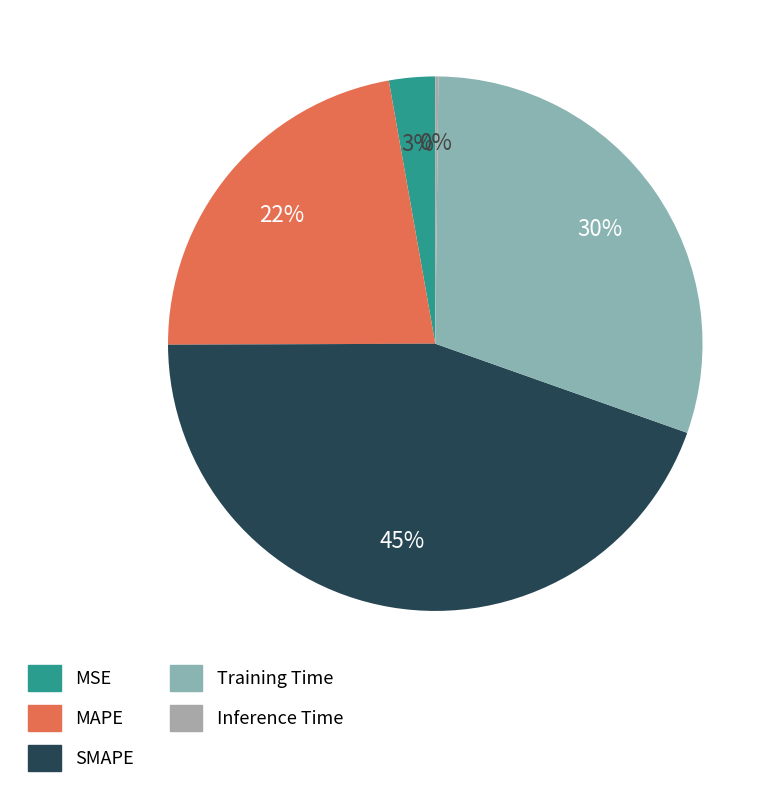

The MSE slice represents 1% of the pie. True or false?

False